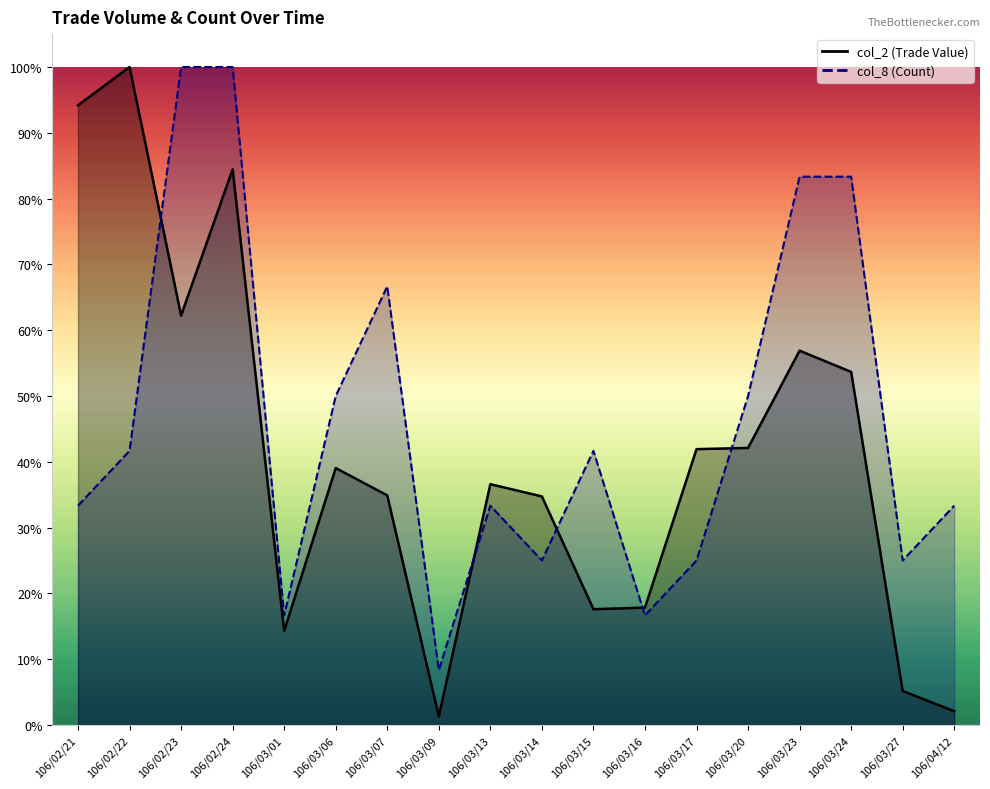

Which label corresponds to the largest value in the chart?

106/02/22